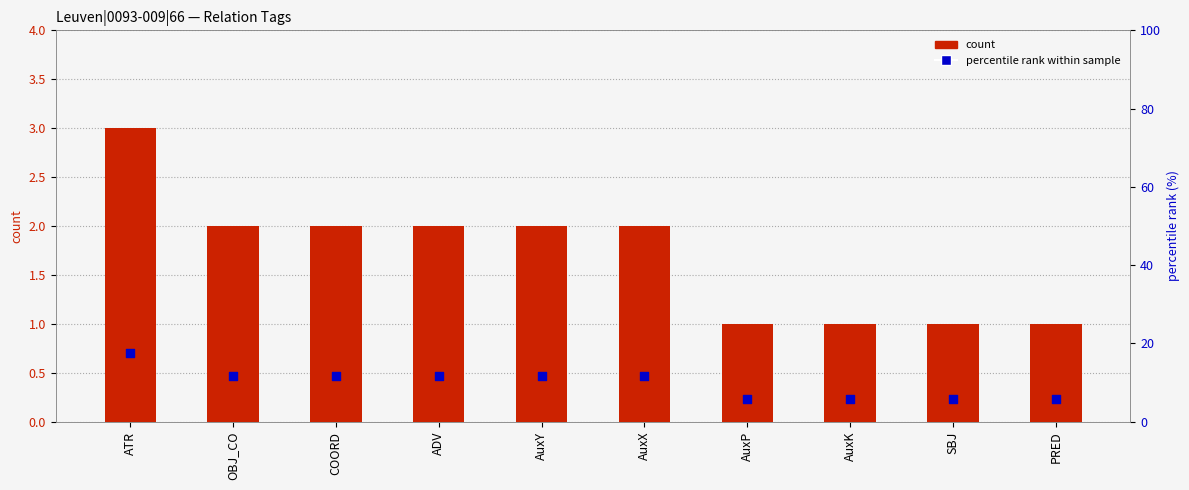

Which series contains the highest Y value?

percentile rank within sample